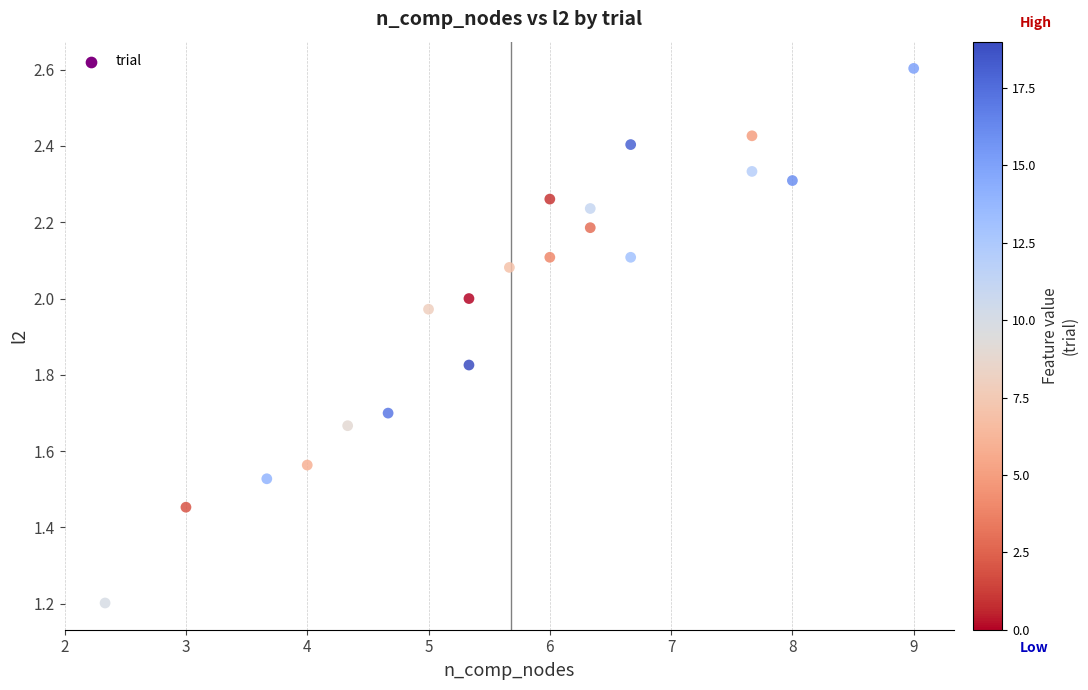

What is the range of Y values (max minus min)?

1.4